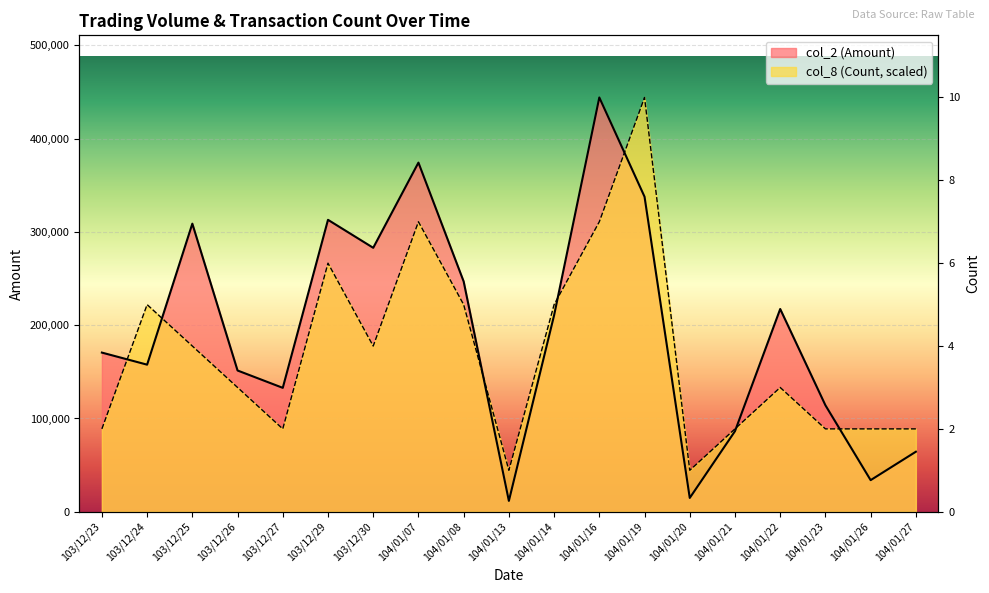

Between 104/01/07 and 104/01/26, which series saw the biggest shift?

col_2 (Amount)